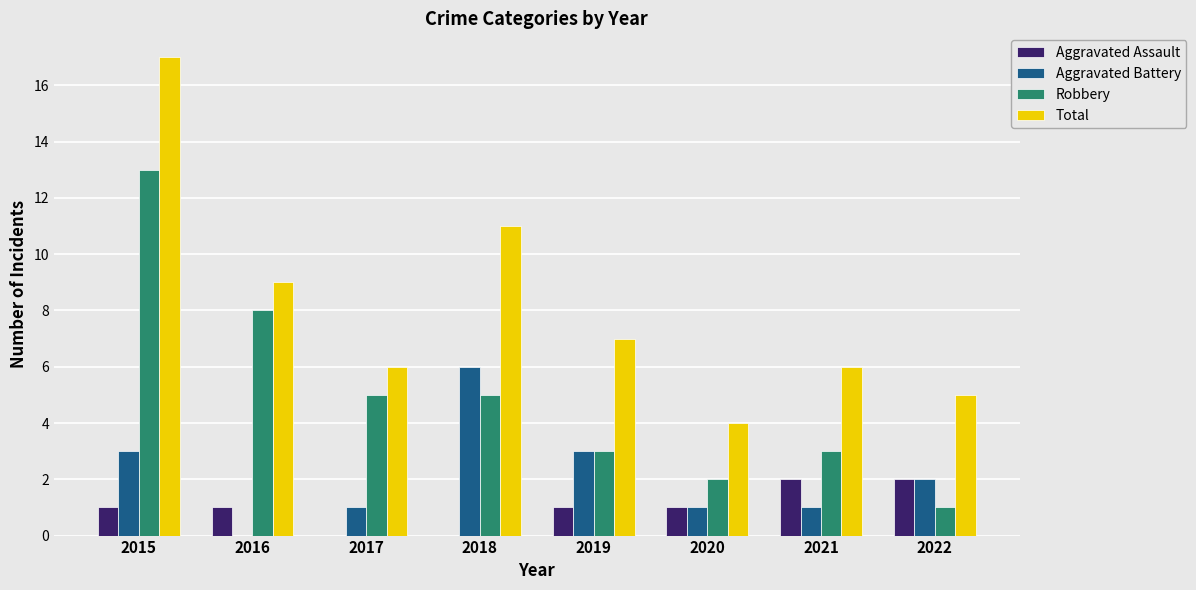

What is the maximum value shown in the chart?

17